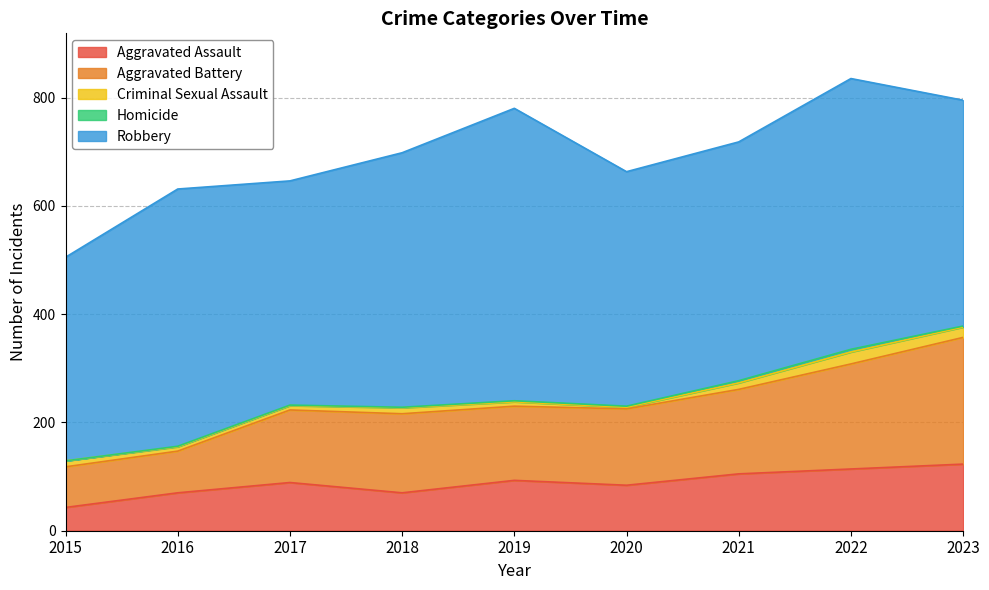

Reading right to left, transcribe all the data shown in this chart.

Aggravated Assault: 123	114	105	84	93	70	89	70	43
Aggravated Battery: 234	194	156	141	137	146	134	77	75
Criminal Sexual Assault: 19	22	12	3	8	11	8	8	11
Homicide: 2	5	4	2	2	1	1	1	0
Robbery: 417	500	441	433	540	470	414	475	376